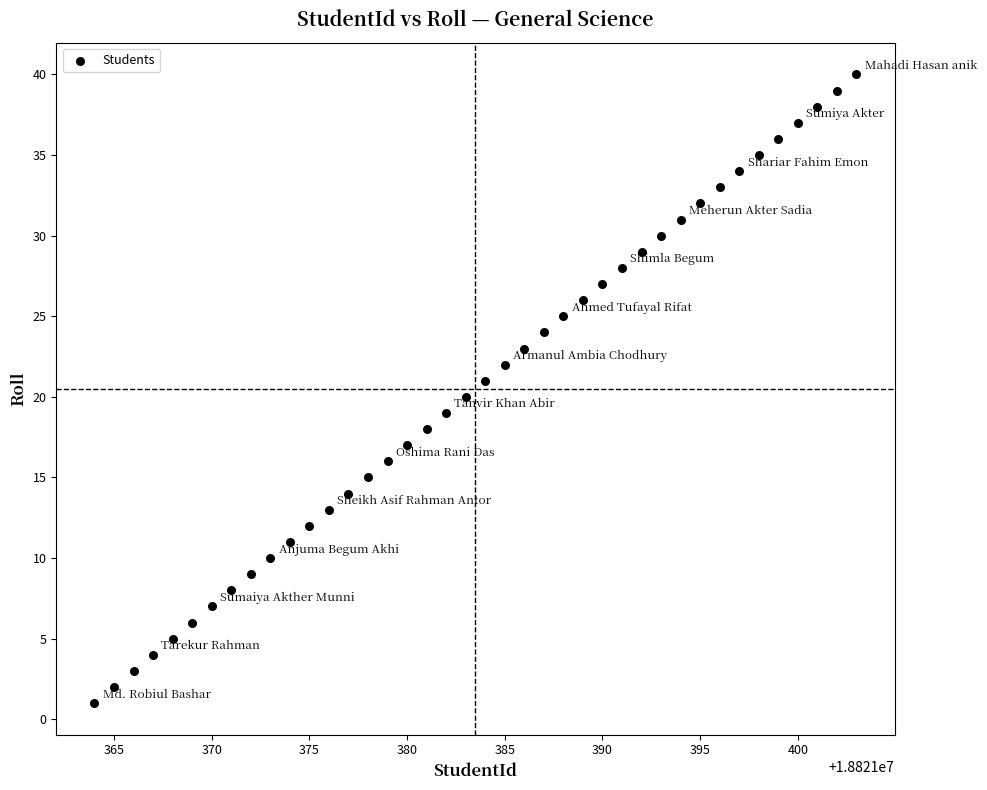

What is the range of X values (max minus min)?

39